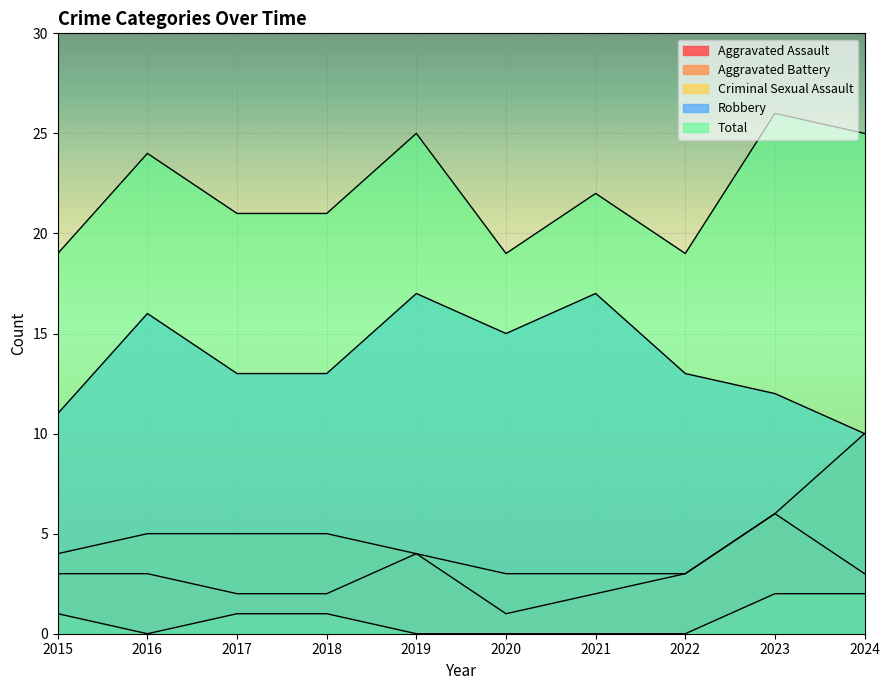

List the series in order of their peak value, highest first.

Total, Robbery, Aggravated Battery, Aggravated Assault, Criminal Sexual Assault